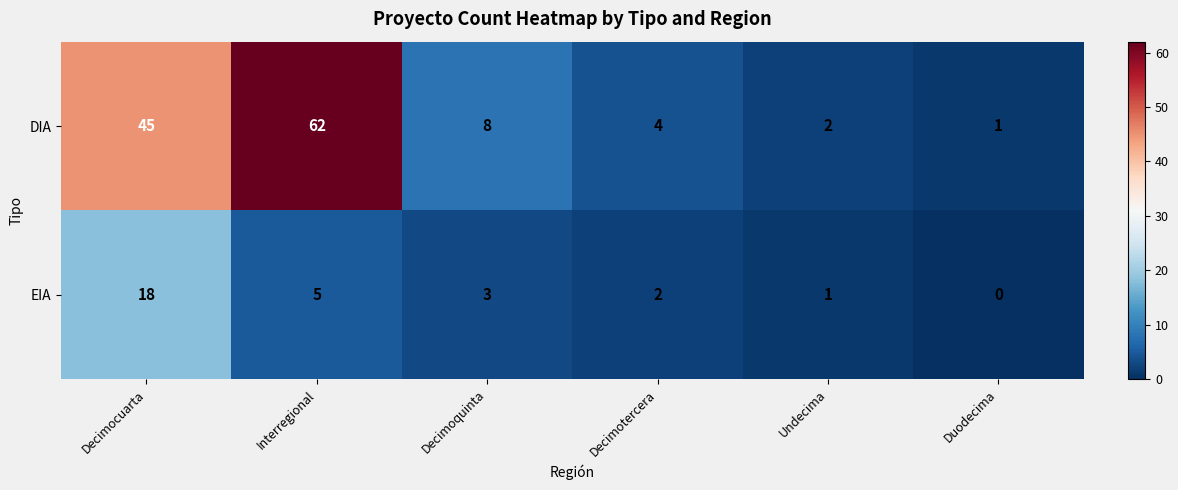

True or false: EIA has a value of 12 at Duodecima.

False